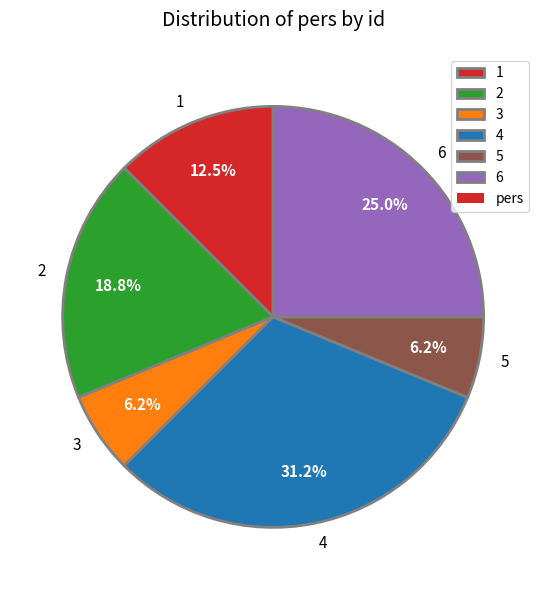

Do 6 and 2 together represent more than half of the pie?

No